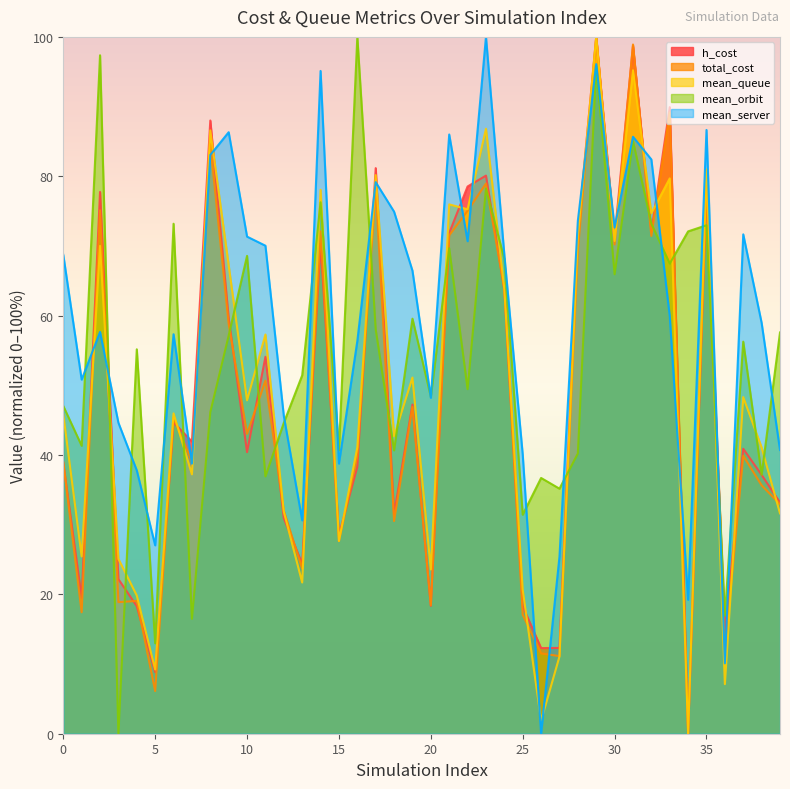

What is the difference between the total_cost values at 14 and 13?

48.4